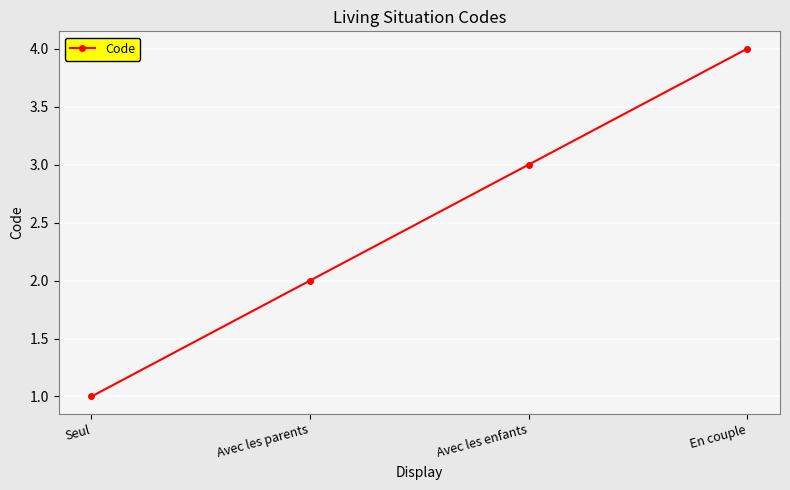

List the labels in order of value, smallest first.

Seul, Avec les parents, Avec les enfants, En couple